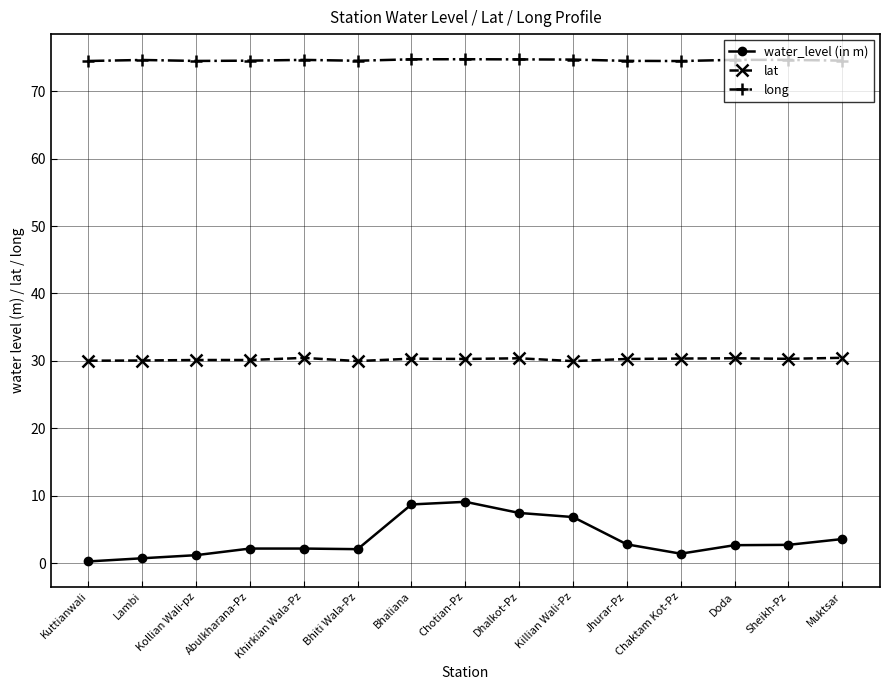

What position from the right is Lambi?

14